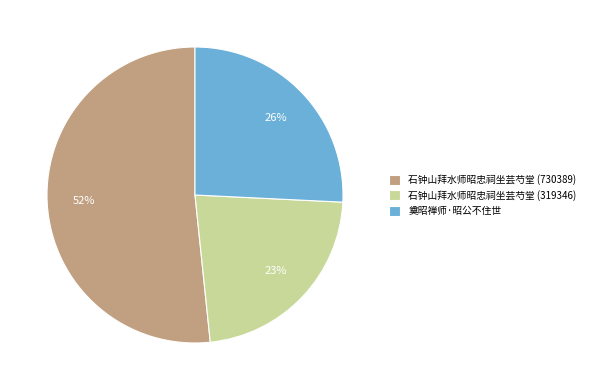

What is the largest slice in the pie chart?

石钟山拜水师昭忠祠坐芸芍堂 (730389)